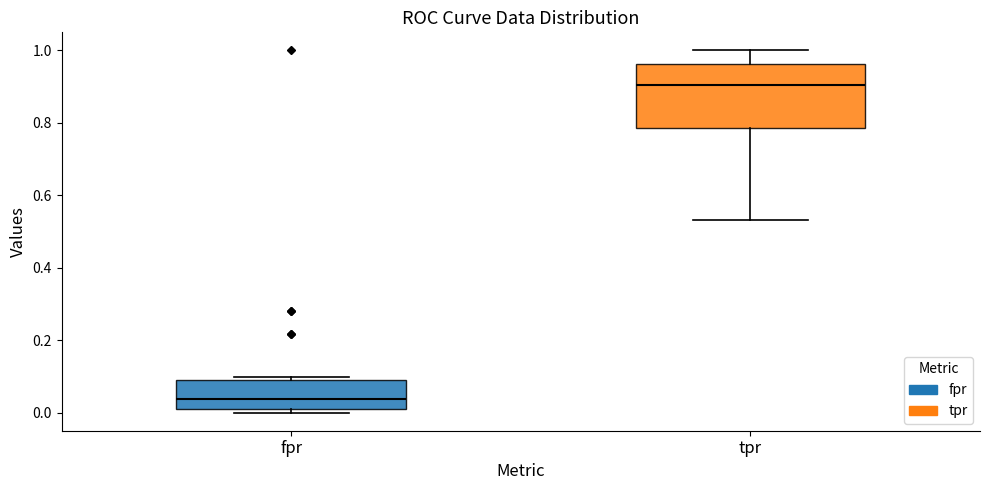

Reading left to right, read every box against the y-axis: the position of its median line, the range the box covers, and the ends of its whiskers. The values are not printed on the chart, so give them approximately, as read against the axis.

fpr: median 0.04, box 0.02 to 0.10, whiskers 0.00 to 0.10 (just above the box's upper edge)
tpr: median 0.90, box 0.78 to 0.96, whiskers 0.54 to 1.00